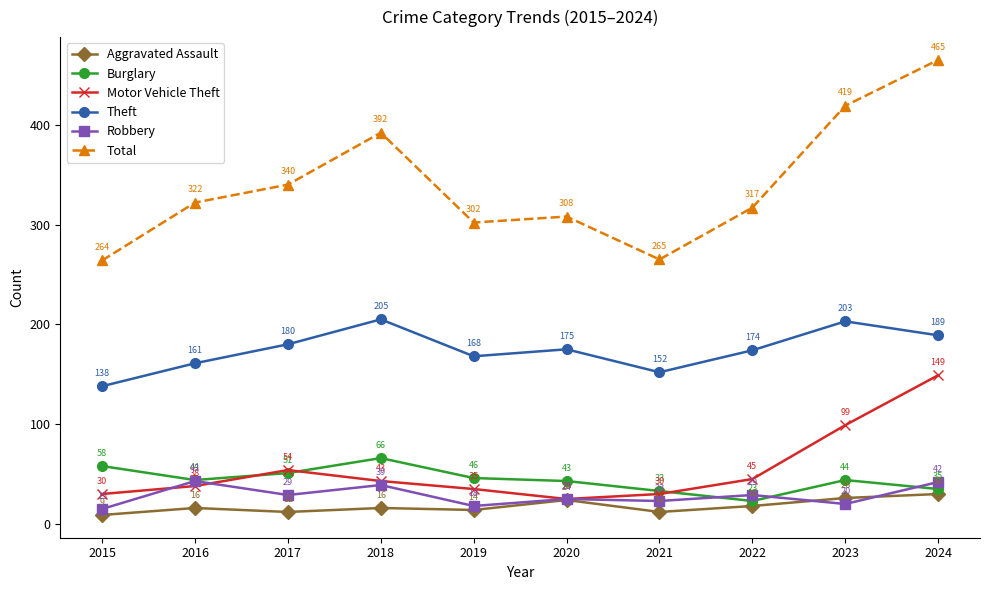

Where is Theft nearest to the value 171?

2019